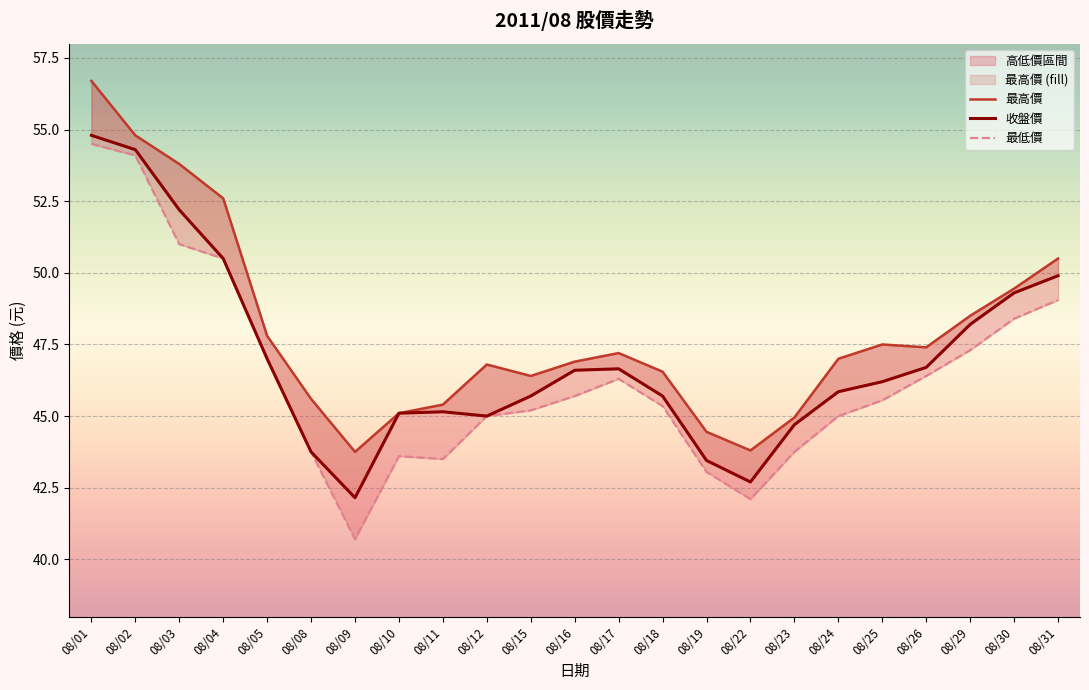

What is the total value across all series at 08/08?

133.1